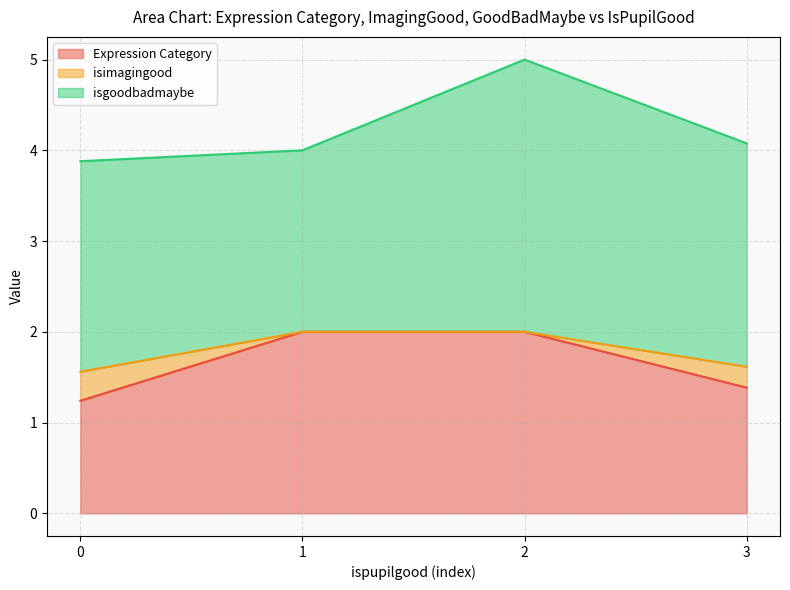

Is it true that Expression Category equals 0.5 at 2?

False